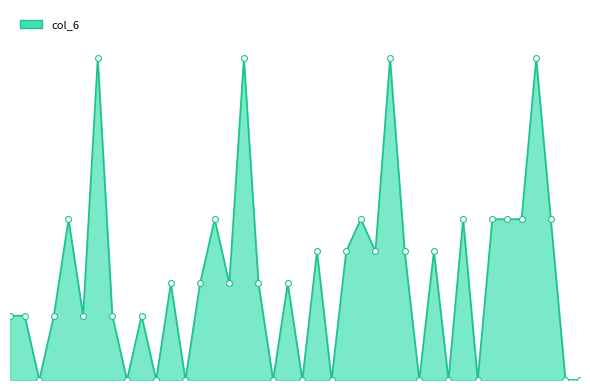

Does the chart have visible grid lines?

No